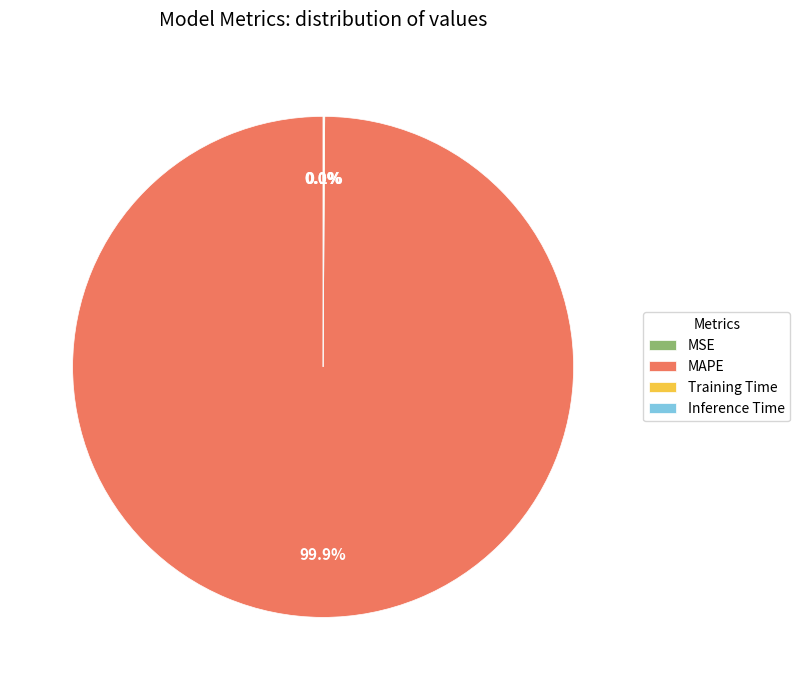

Is it true that MAPE is 100% of the pie?

True